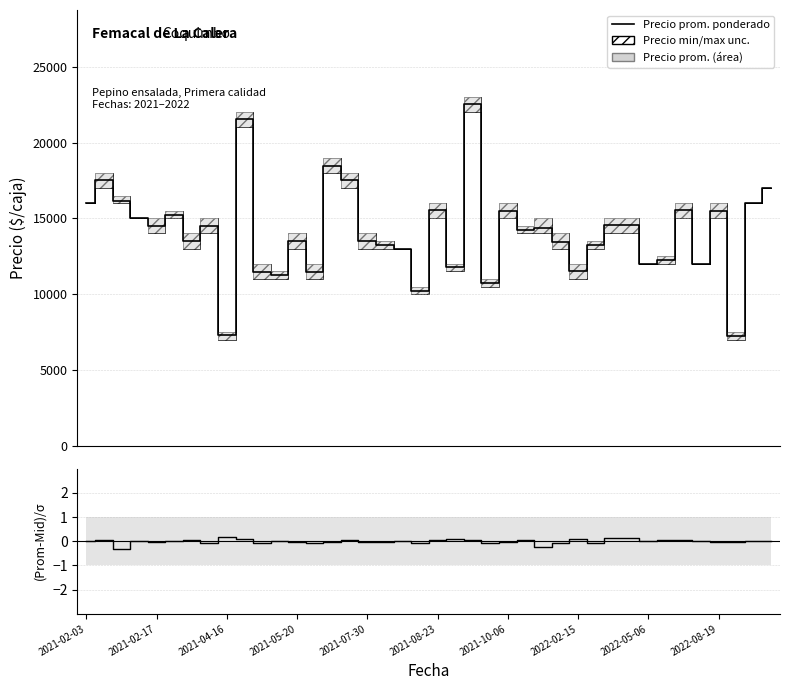

What is the value of the (Prom - Mid) / σ point at the 11th from the left?

-0.1